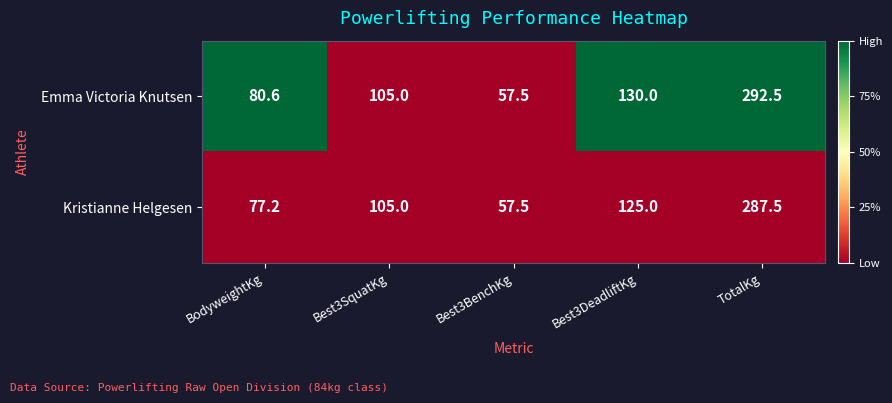

List the series in order of their overall mean, lowest first.

Kristianne Helgesen, Emma Victoria Knutsen